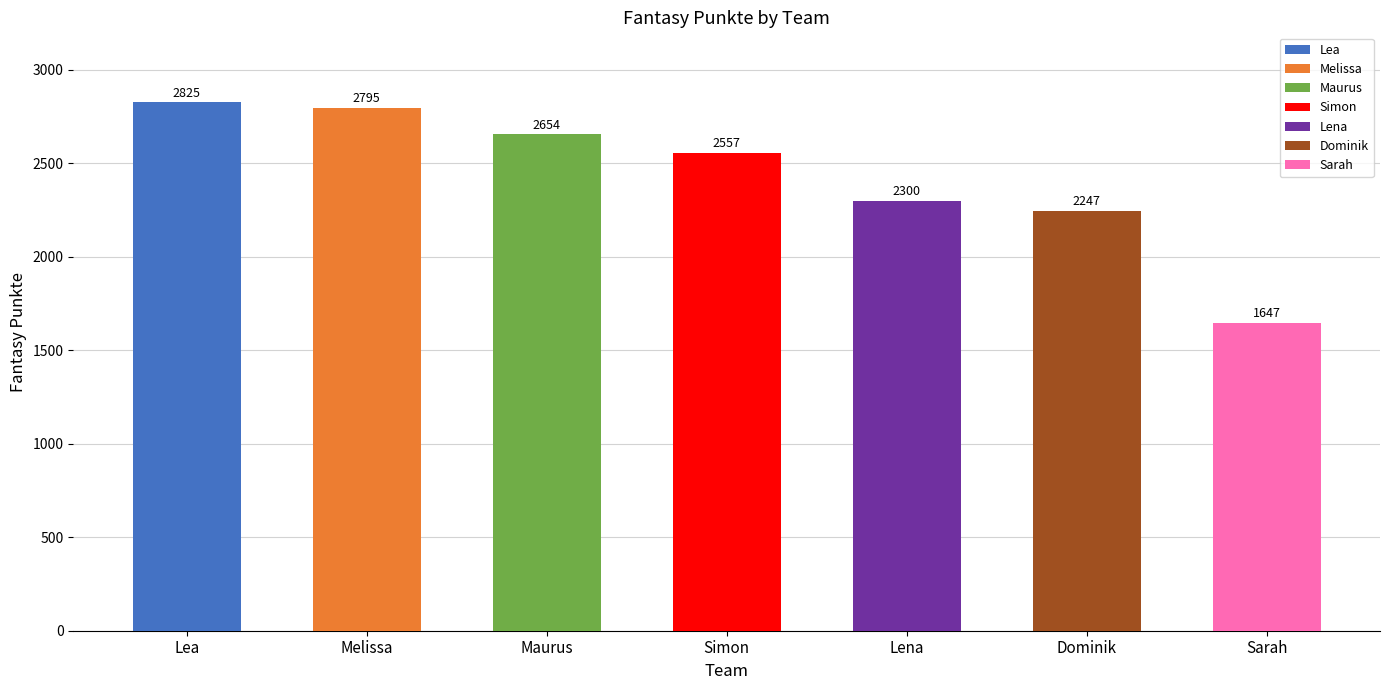

Rank the categories by value from highest to lowest.

Lea, Melissa, Maurus, Simon, Lena, Dominik, Sarah